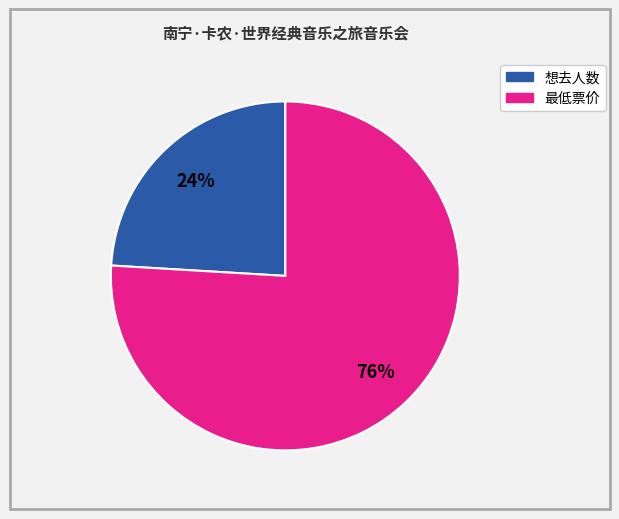

To the nearest percent, what is the combined percentage of 想去人数 and 最低票价?

100%